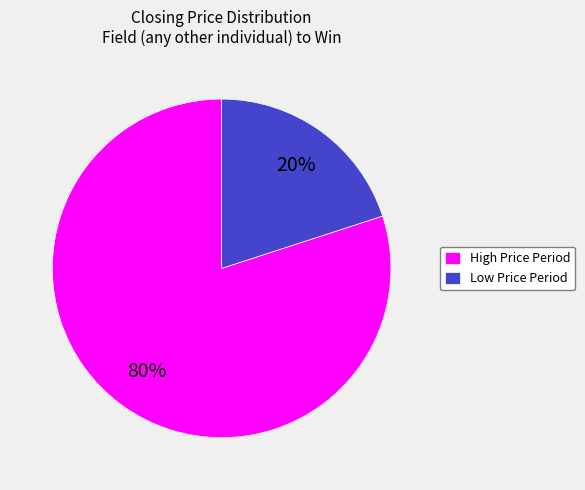

To the nearest percent, what is the difference between the High Price Period and Low Price Period slice percentages?

60%